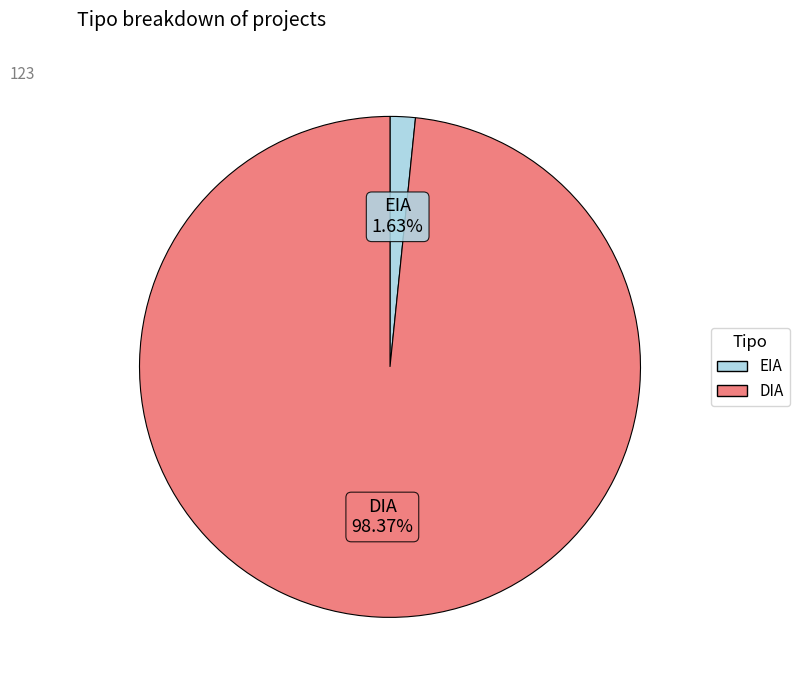

How many slices are in this pie chart?

2